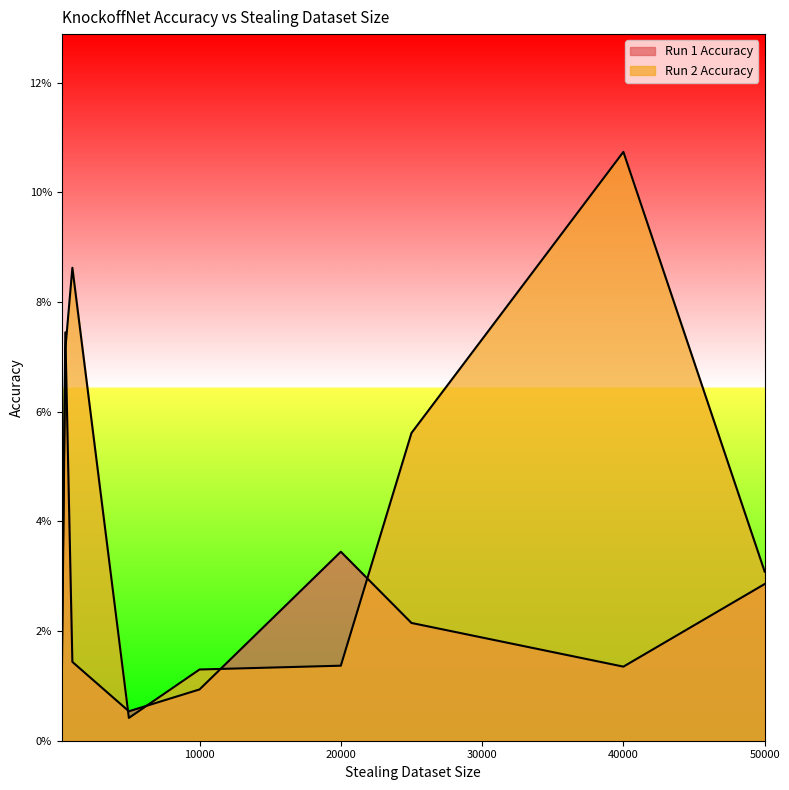

Rank the series by their average value, from highest to lowest.

Run 2 Accuracy, Run 1 Accuracy